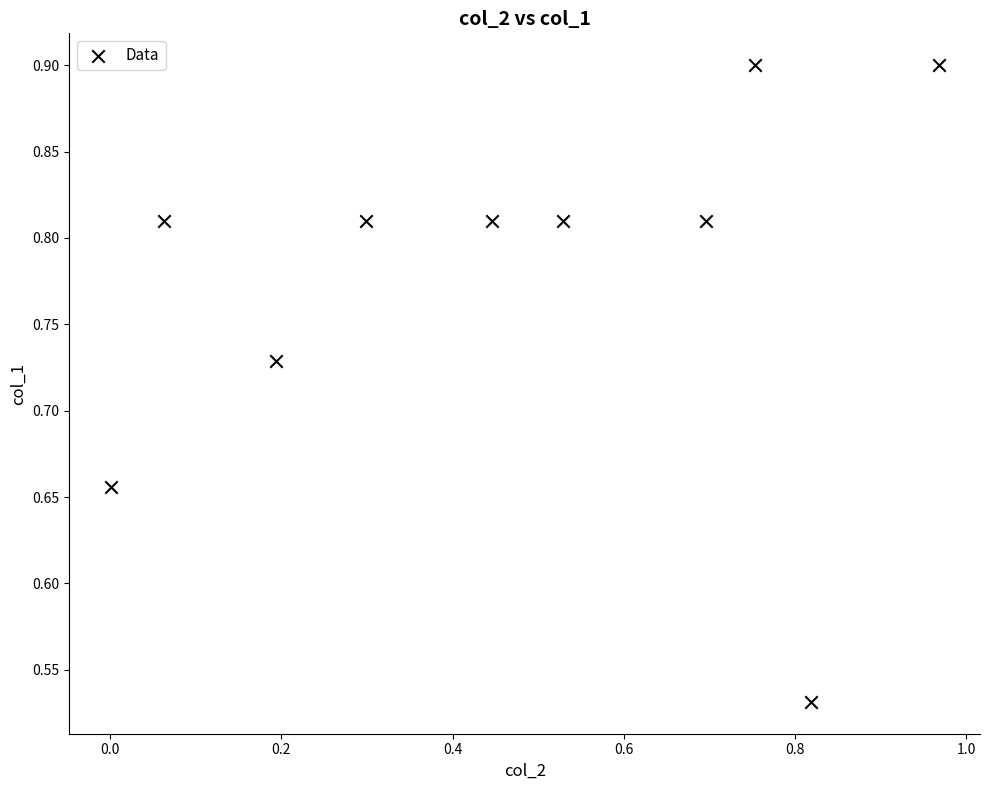

What is the range of Y values (max minus min)?

0.4